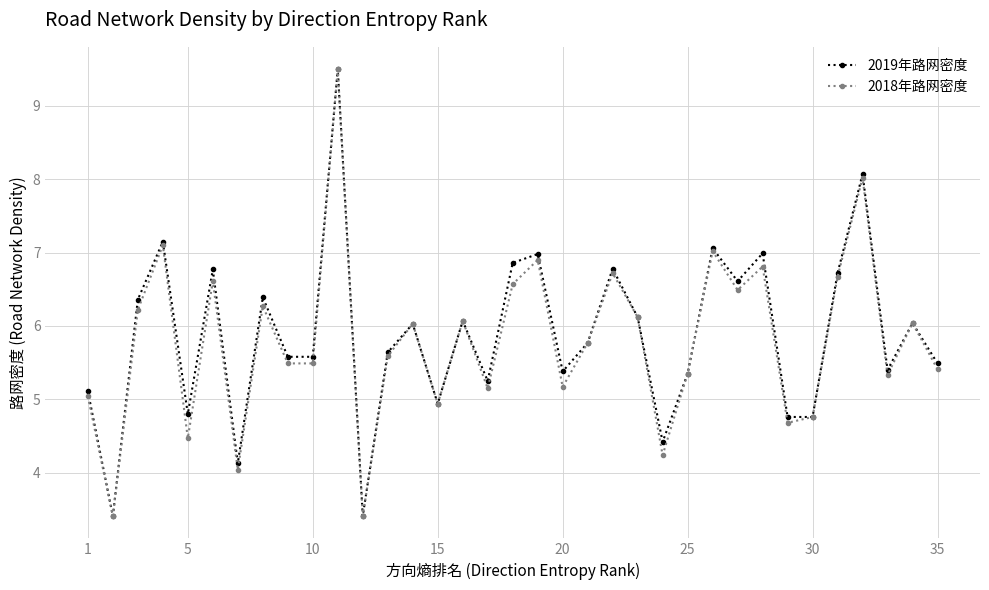

What is the value of the 2018年路网密度 point at the 7th from the left?

4.0